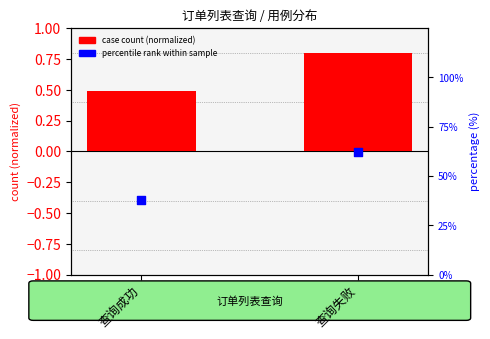

Is the value of case count (normalized) at 查询失败 greater than the value of percentile rank within sample at 查询失败?

No